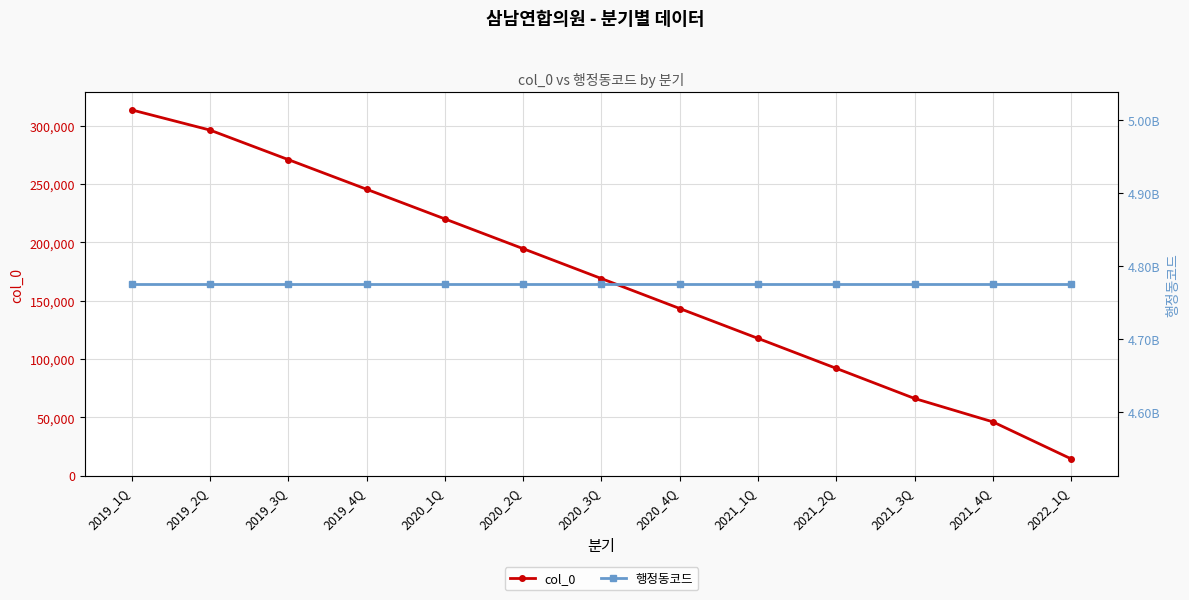

The 행정동코드 series shows 960853486 at 2022_1Q. True or false?

False